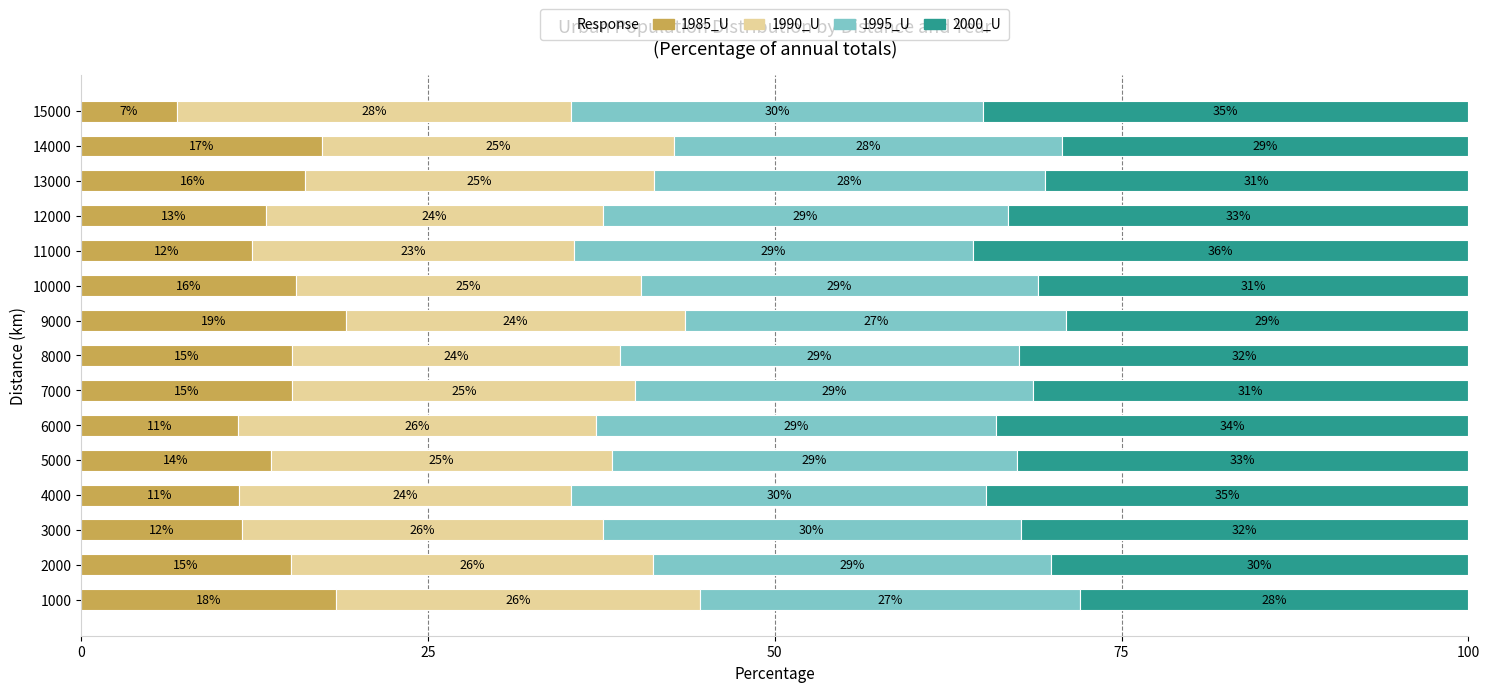

What value does the 1985_U series have at 4000?

11.4